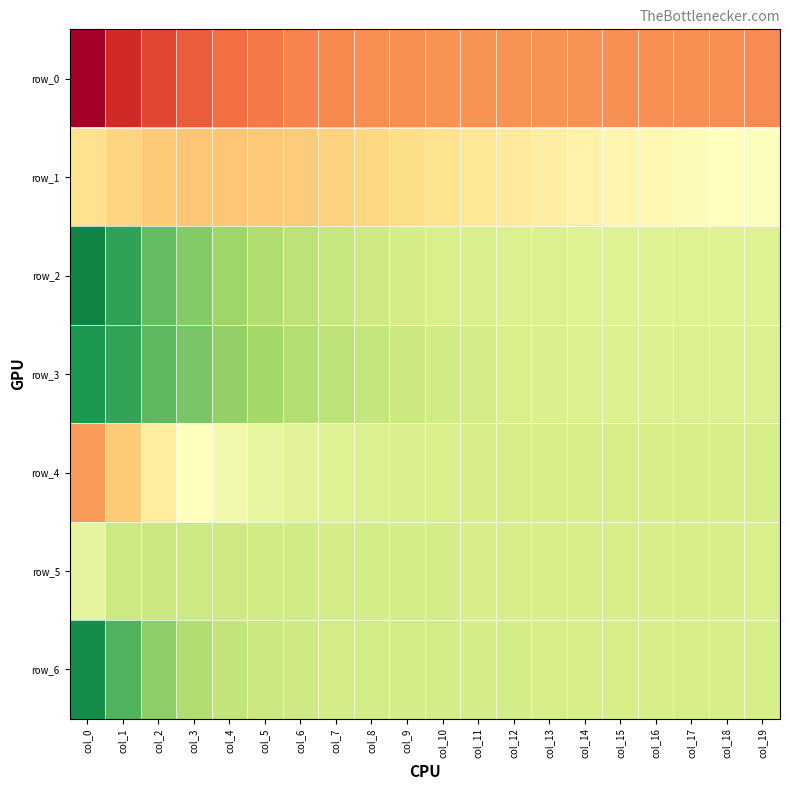

Is the value of row_2 at col_5 greater than the value of row_0 at col_12?

Yes